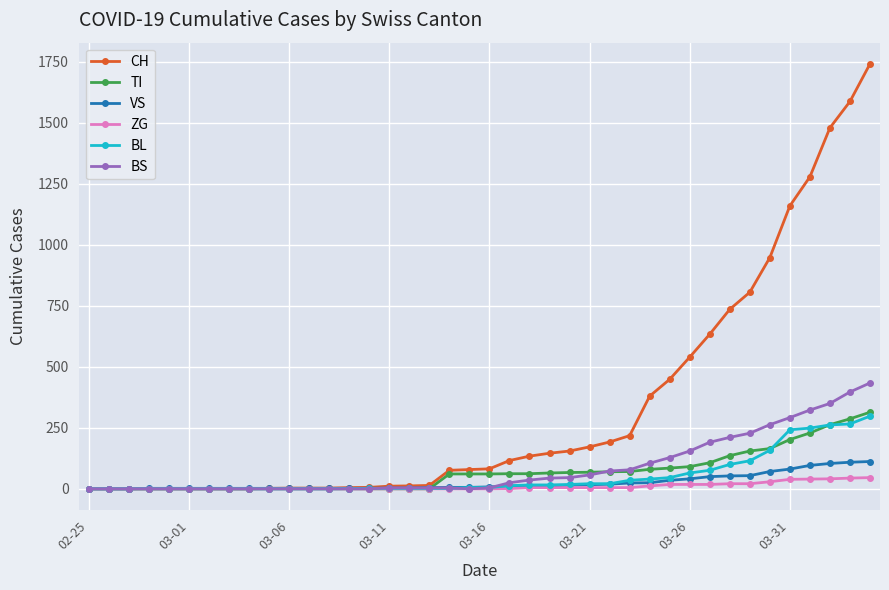

Which series has the largest total across all categories?

CH